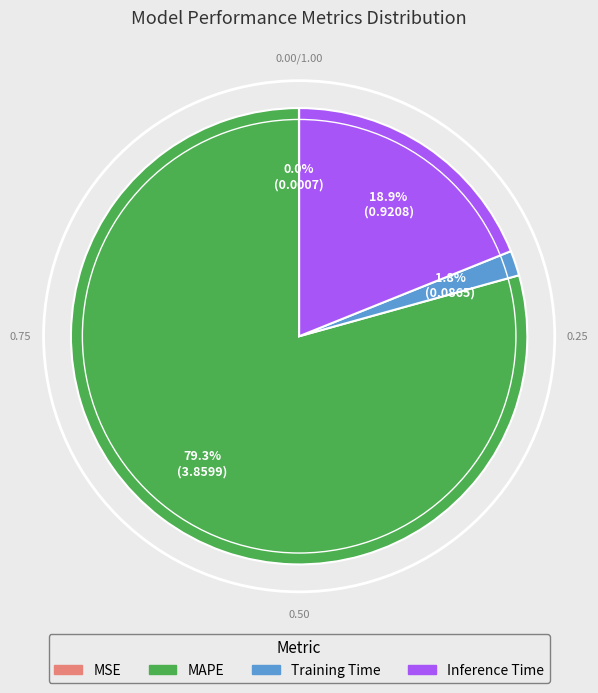

Does Inference Time represent more than half of the total?

No